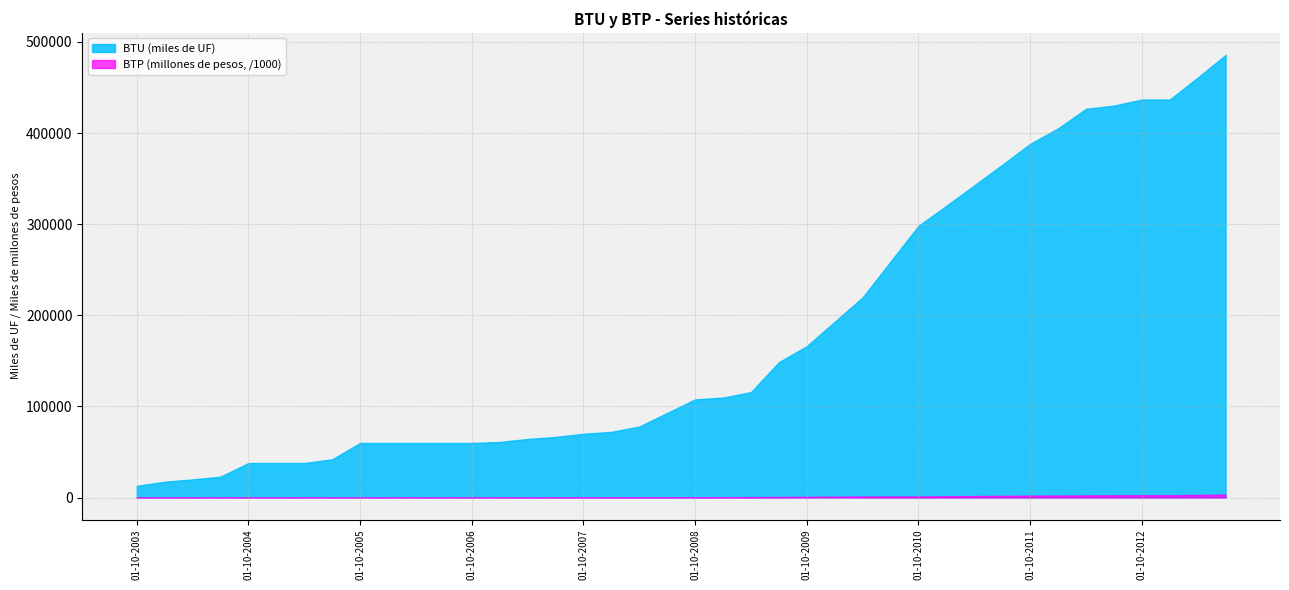

Reading right to left, transcribe all the data shown in this chart.

BTU (miles de UF): 485718	460818	436768	436768	430168	426568	405093	388128	365108	342608	320228	298128	258928	219628	192928	166128	148528	115678	109678	107678	92804	77930	72020	69980	66460	64260	60960	59860	59860	59860	59860	59860	41961	37860	37860	37860	22870	19860	17360	12860
BTP (millones de pesos): 3187170	2869240	2552530	2552530	2481630	2348430	2191850	2055000	1828250	1603250	1378250	1155000	1155000	1155000	967500	780000	623010	466000	394000	370000	299995	230000	171700	171700	119000	68000	17000	0	0	0	0	0	0	0	0	0	0	0	0	0